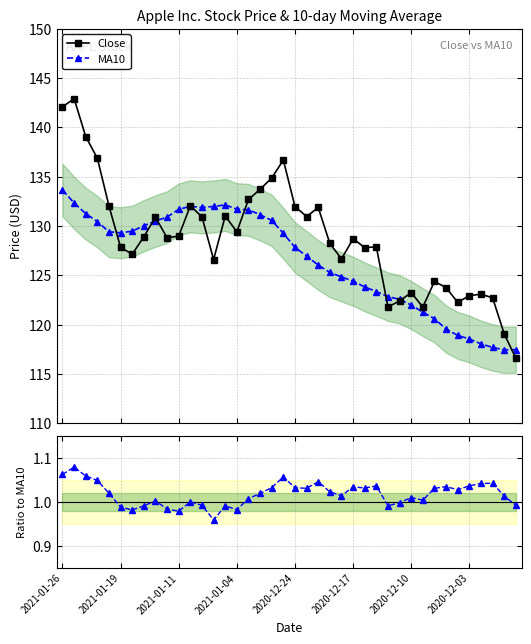

Which has a higher value, 2020-12-17 or 33?

2020-12-17